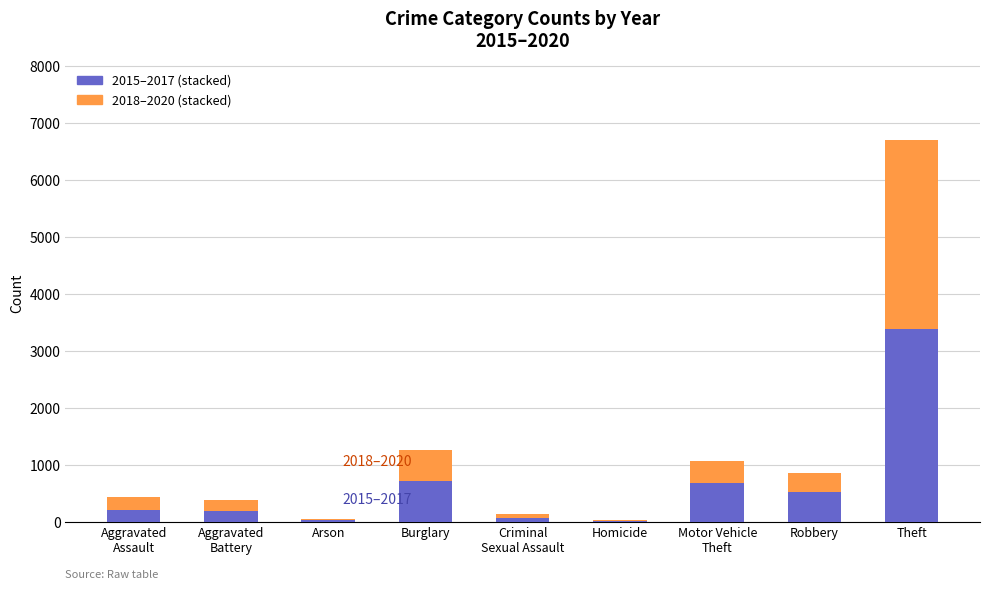

What is the total value across all series at Robbery?

853